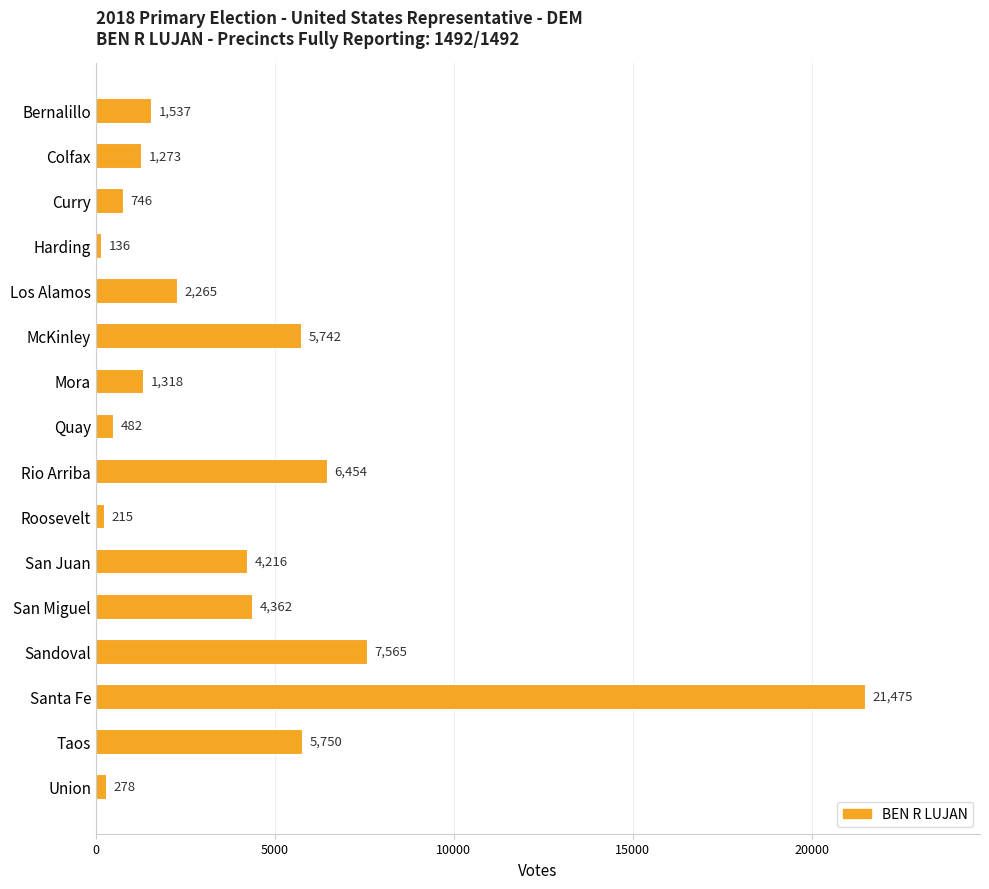

The value at Sandoval is 7565. True or false?

True